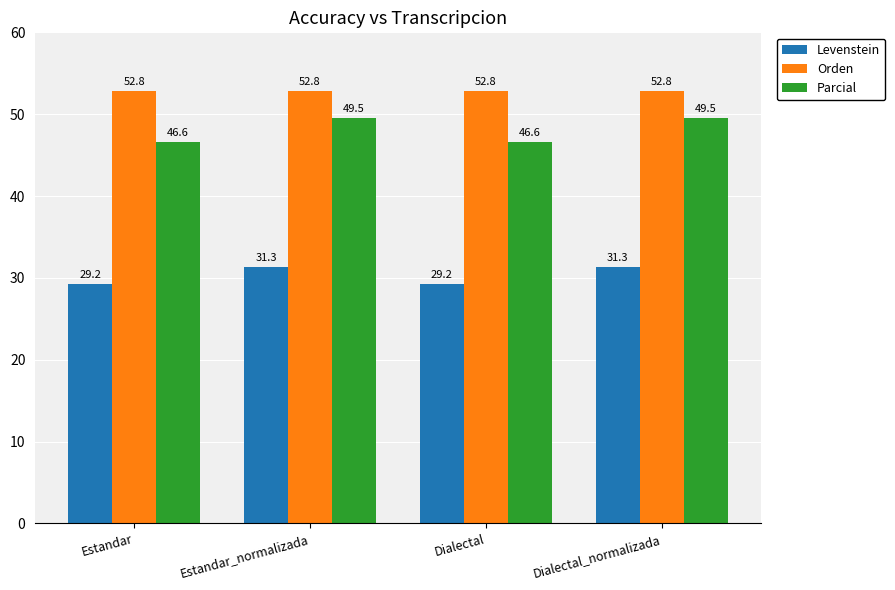

What is the approximate value of Levenstein at Dialectal_normalizada?

31.3